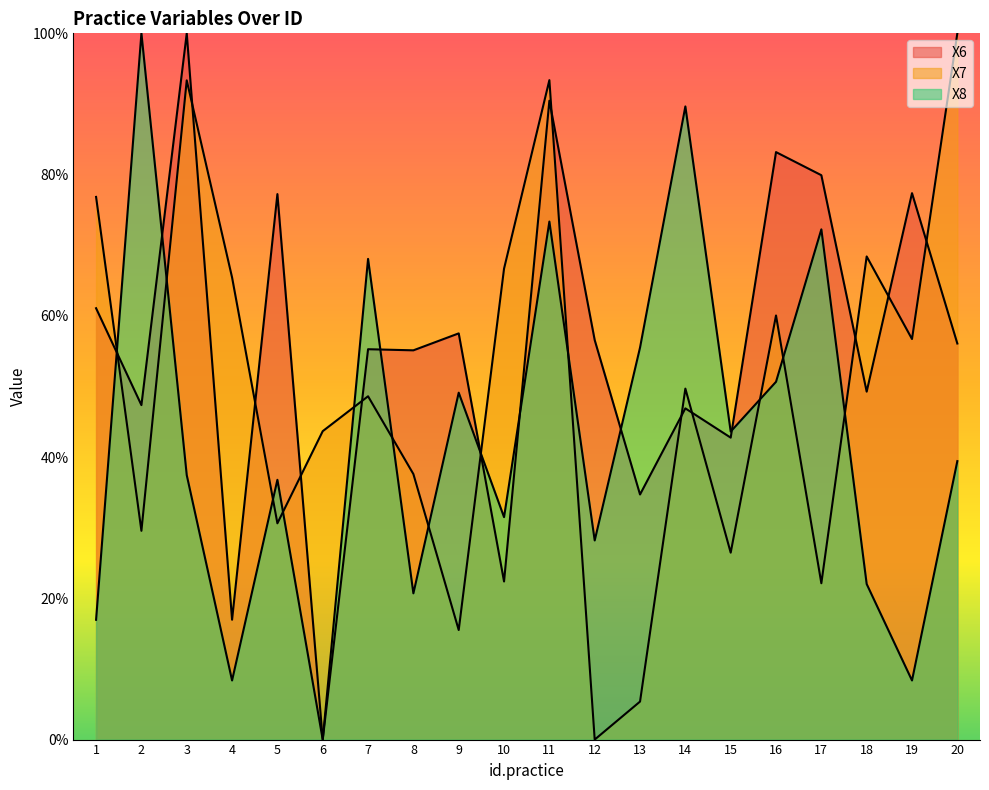

At which label does X6 reach its minimum?

6